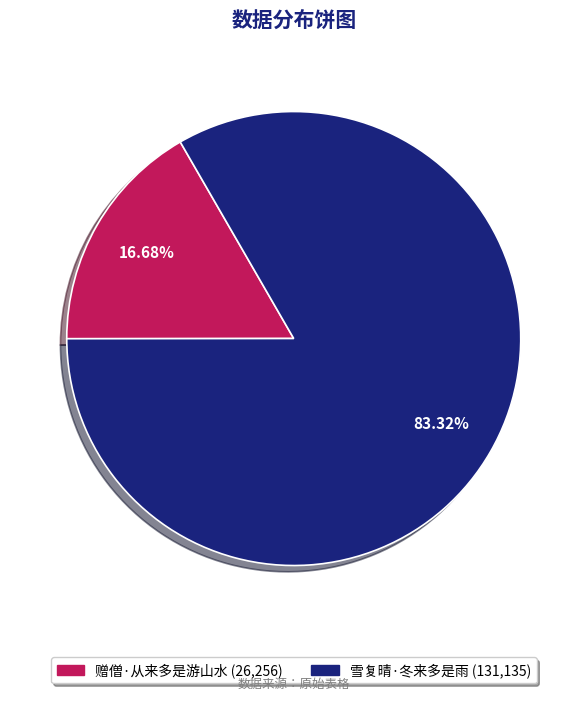

To the nearest percent, what is the average slice percentage?

50%